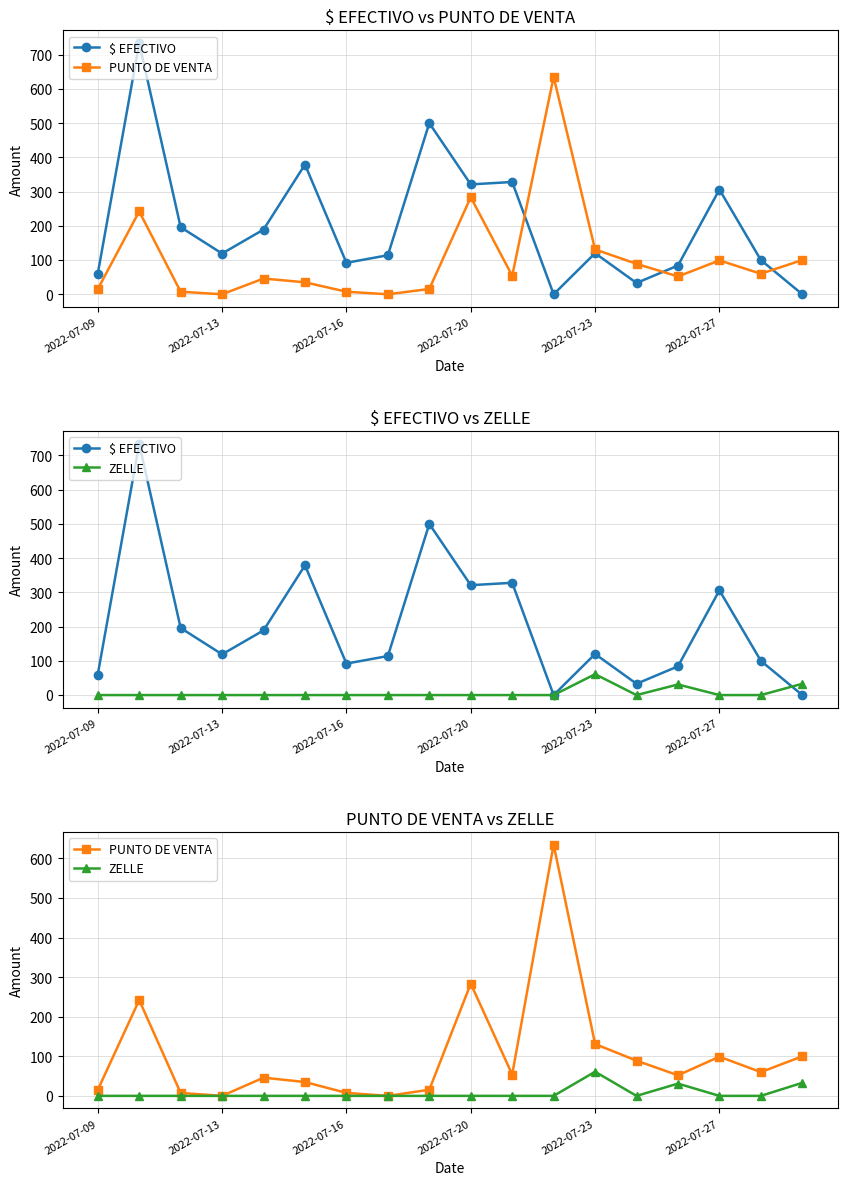

Does the chart have visible grid lines?

Yes